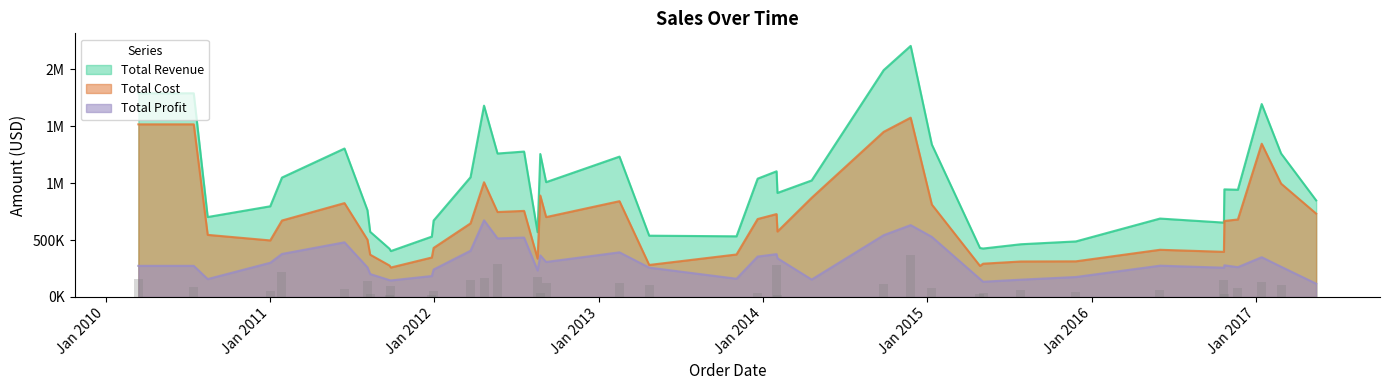

At which label does Total Revenue first exceed 659068?

1